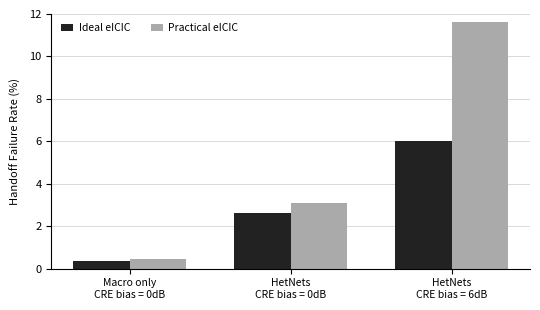

What is the sum of the Practical eICIC values at HetNets
CRE bias = 0dB and HetNets
CRE bias = 6dB?

14.7